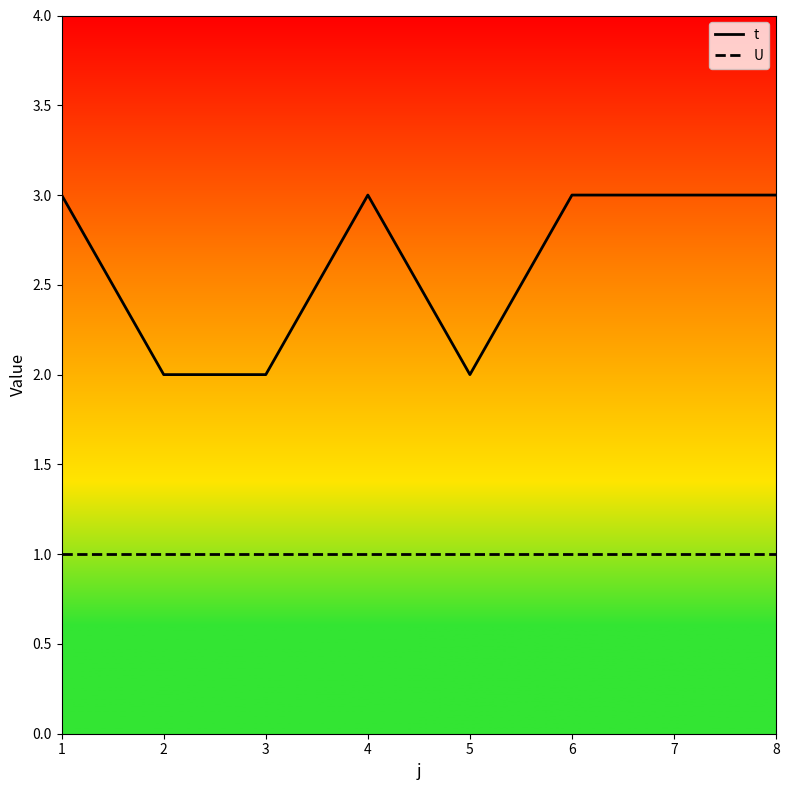

Count the t values in the range 2 to 3.

8